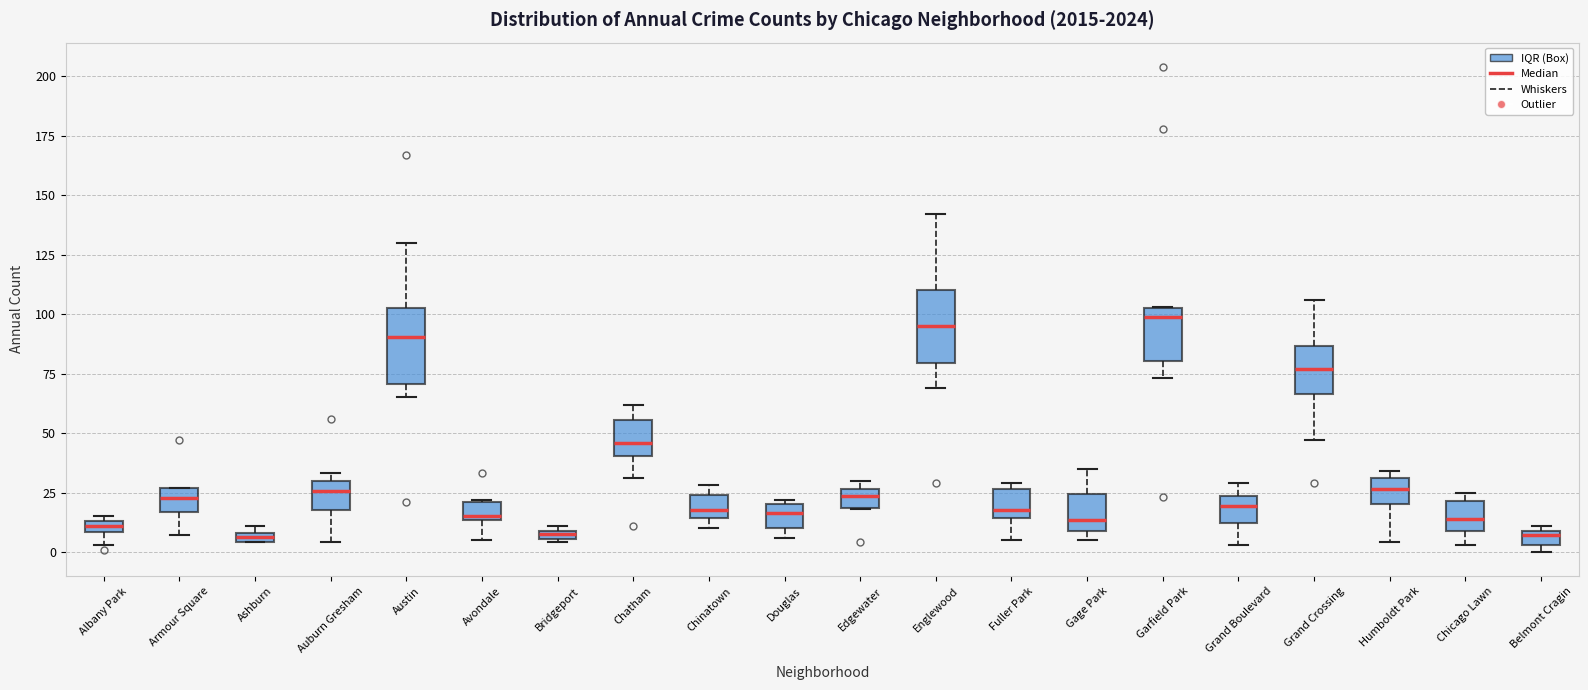

Where is the lower edge of the box for Belmont Cragin on the y-axis? The values are not printed on the chart, so give them approximately, as read against the axis.

5